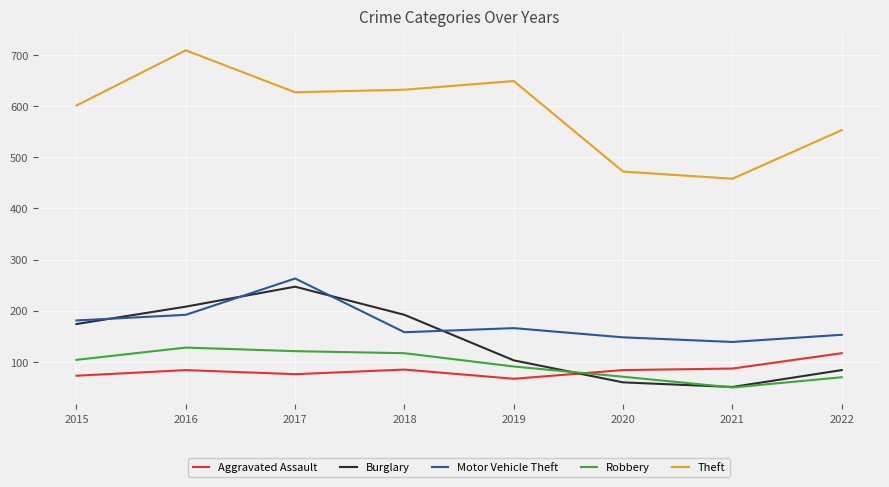

Is this an area chart (filled region under the line)?

No